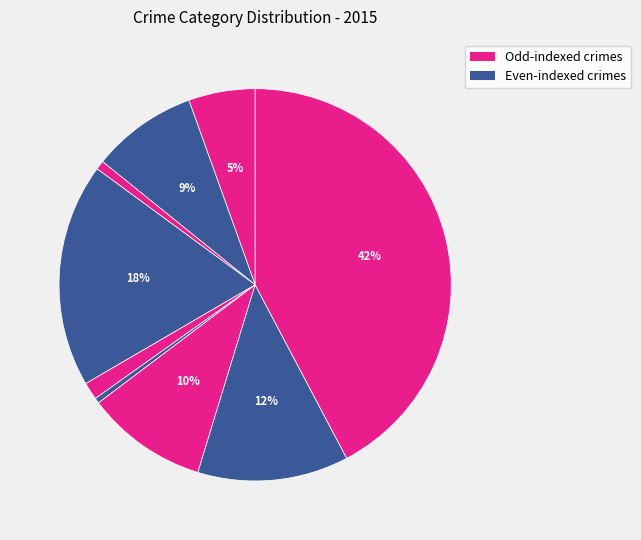

Count the number of slices in the pie.

9